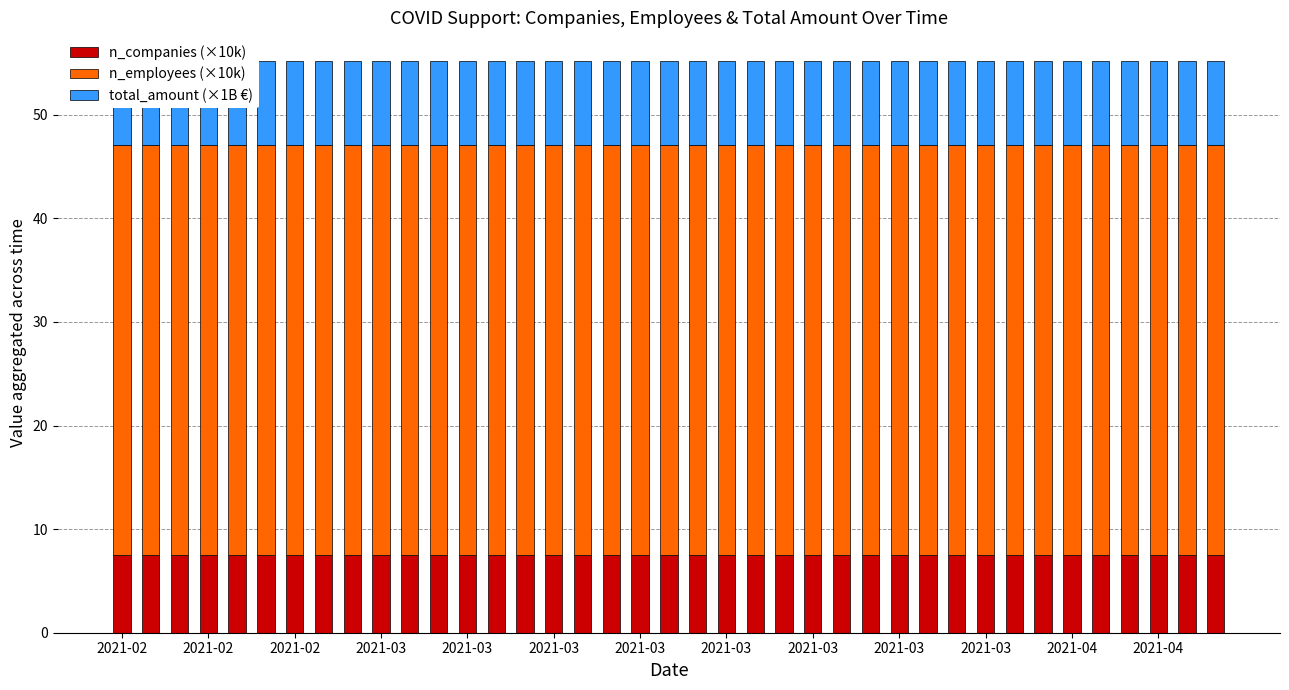

Which series has the largest total across all categories?

n_employees (×10k)